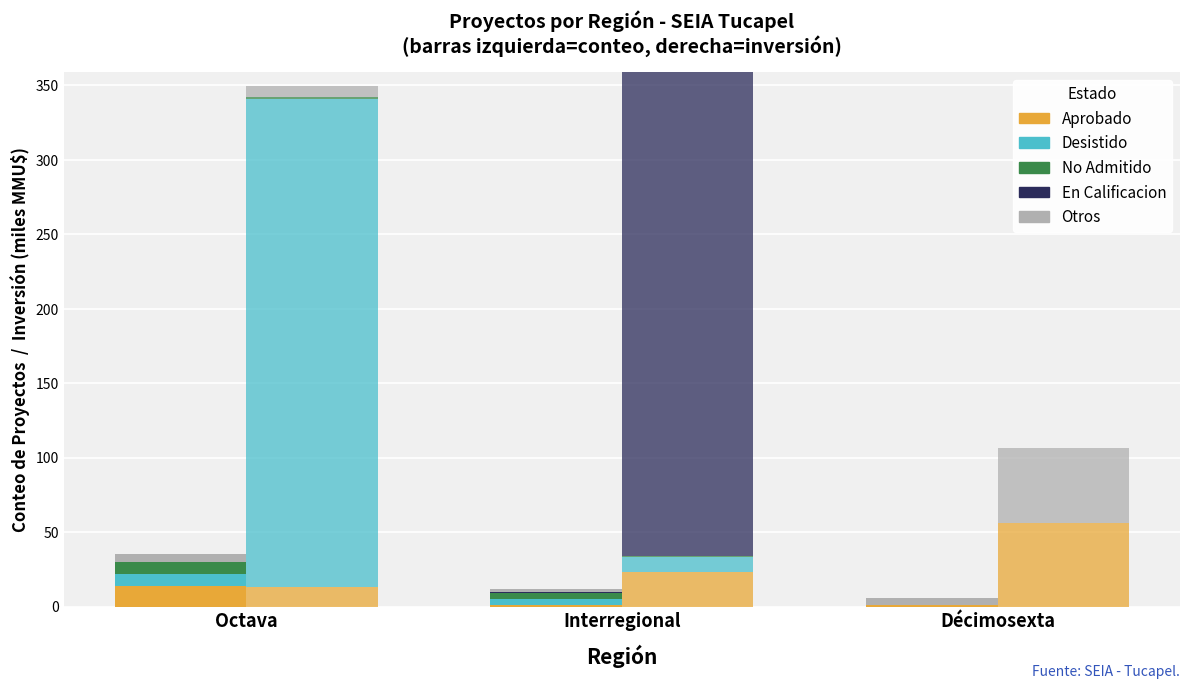

The Desistido series shows 4 at Octava. True or false?

False